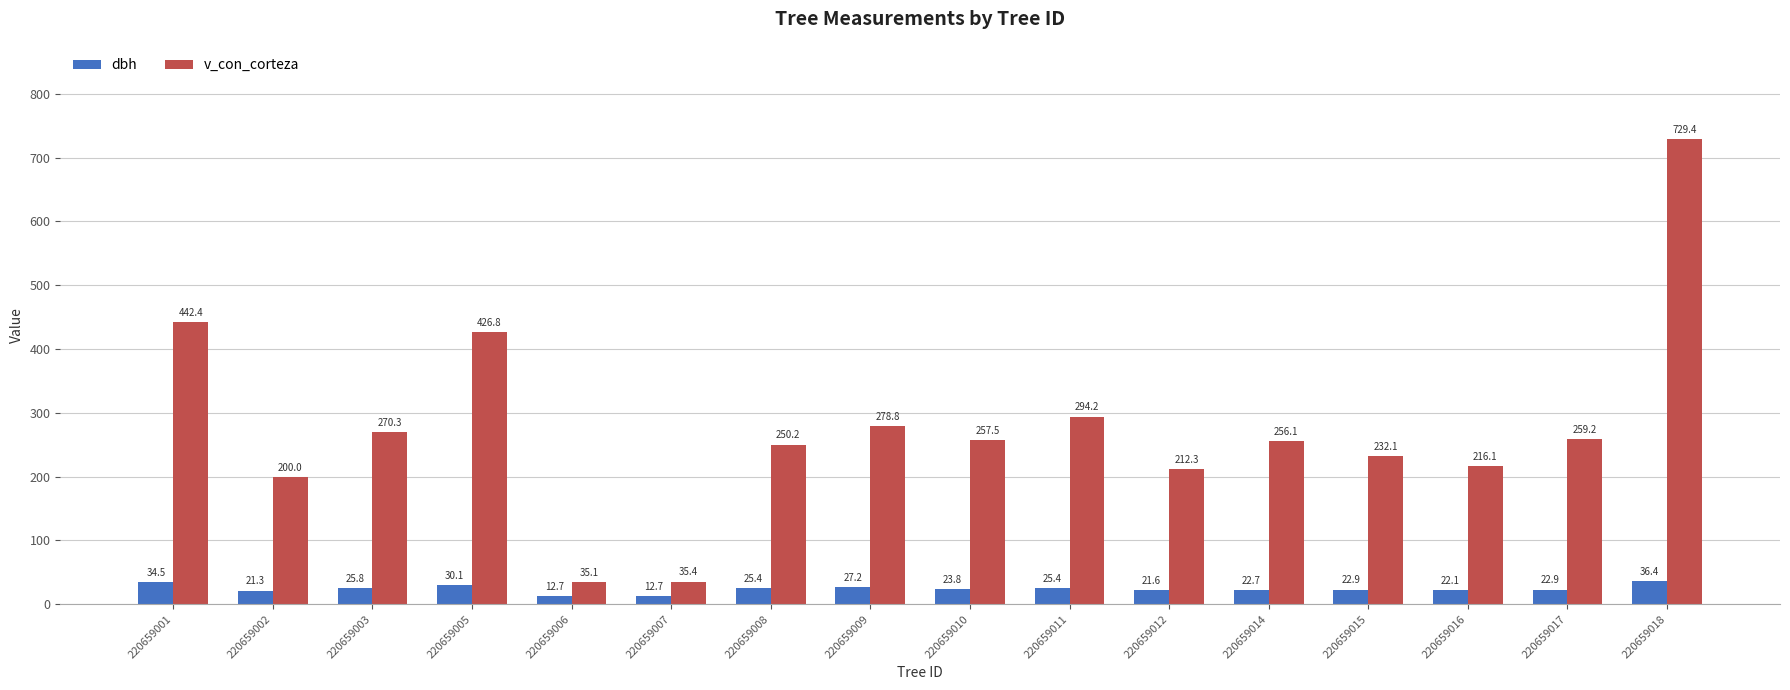

What is the difference between the maximum and second lowest values in the dbh series?

23.7